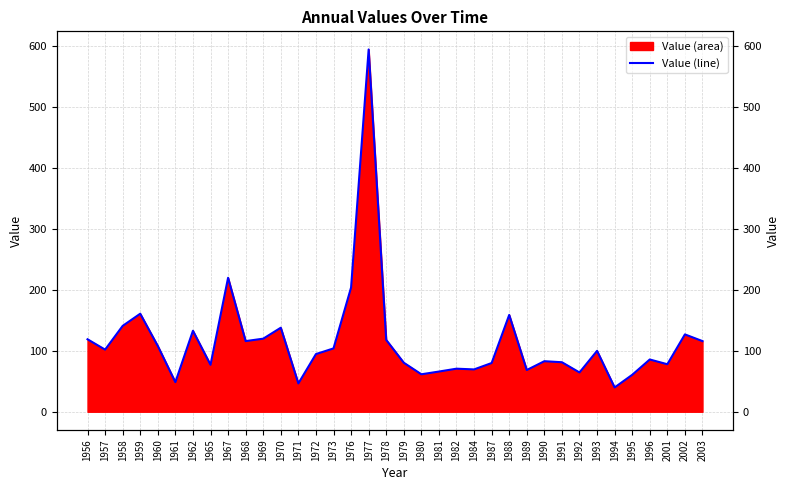

What is the smallest value displayed?

39.9